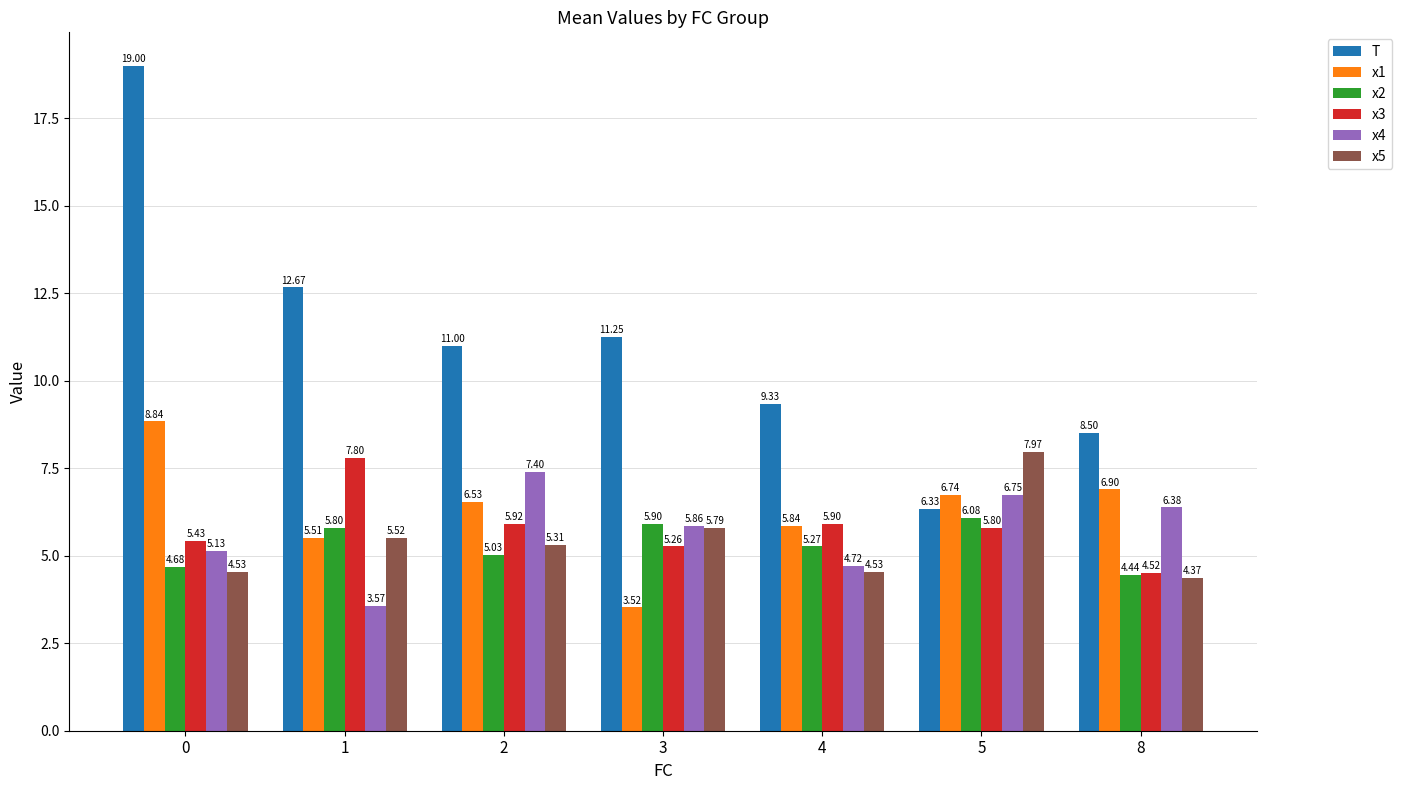

Between 1 and 4, which series saw the biggest shift?

T